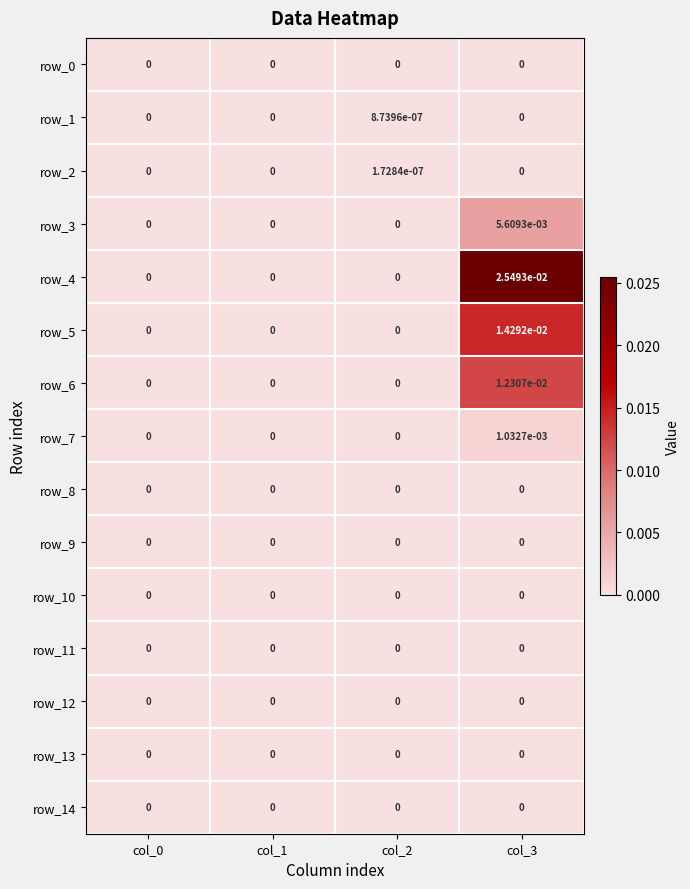

The row_6 series shows 0.0 at col_0. True or false?

True